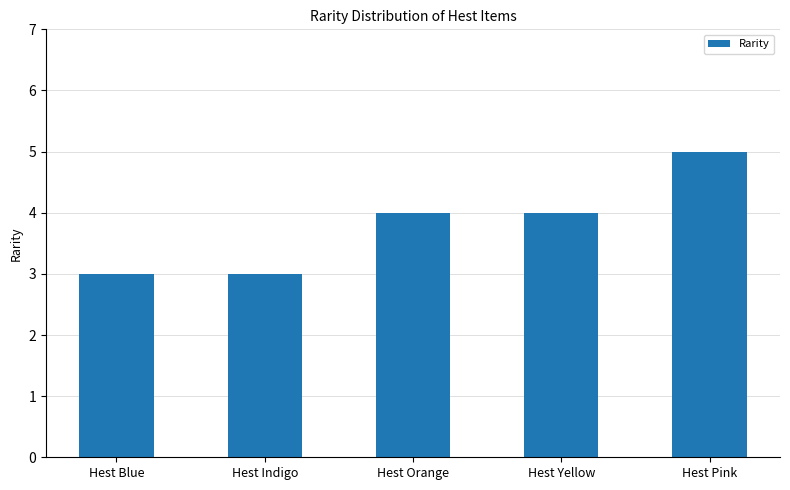

How many bars are there in total?

5